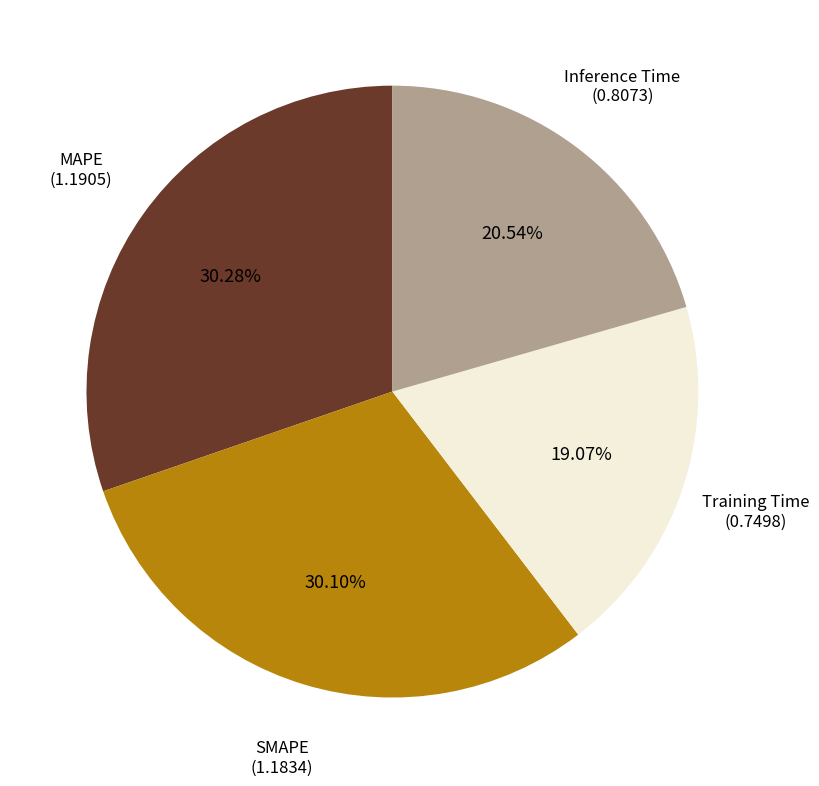

Is there a majority slice in this chart?

No